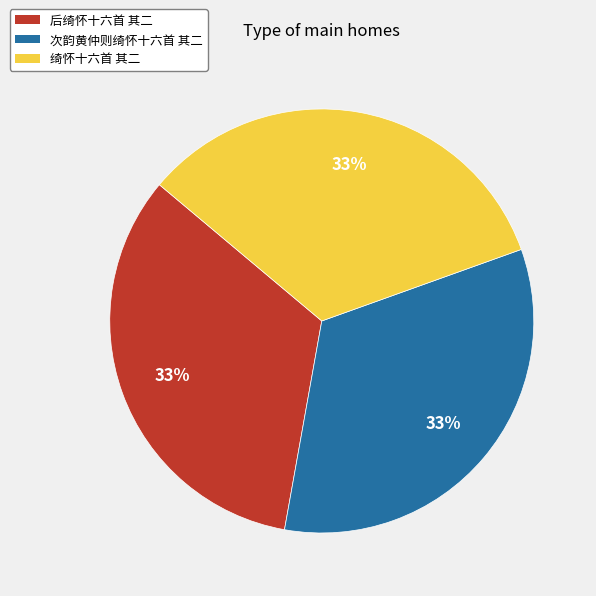

To the nearest percent, what percentage of the pie is 次韵黄仲则绮怀十六首 其二?

33%